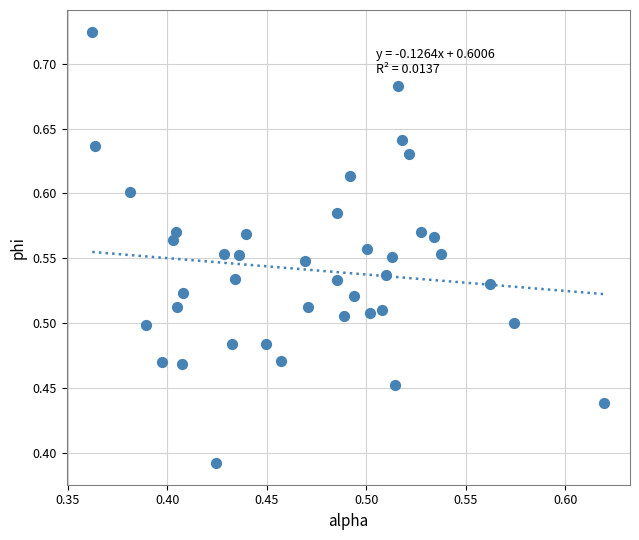

What is the range of Y values (max minus min)?

0.3